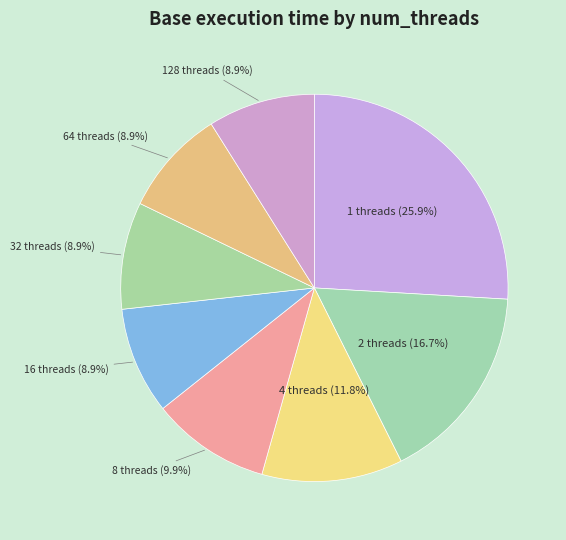

How much of the chart is everything except 1 threads (25.9%)?

74.1%